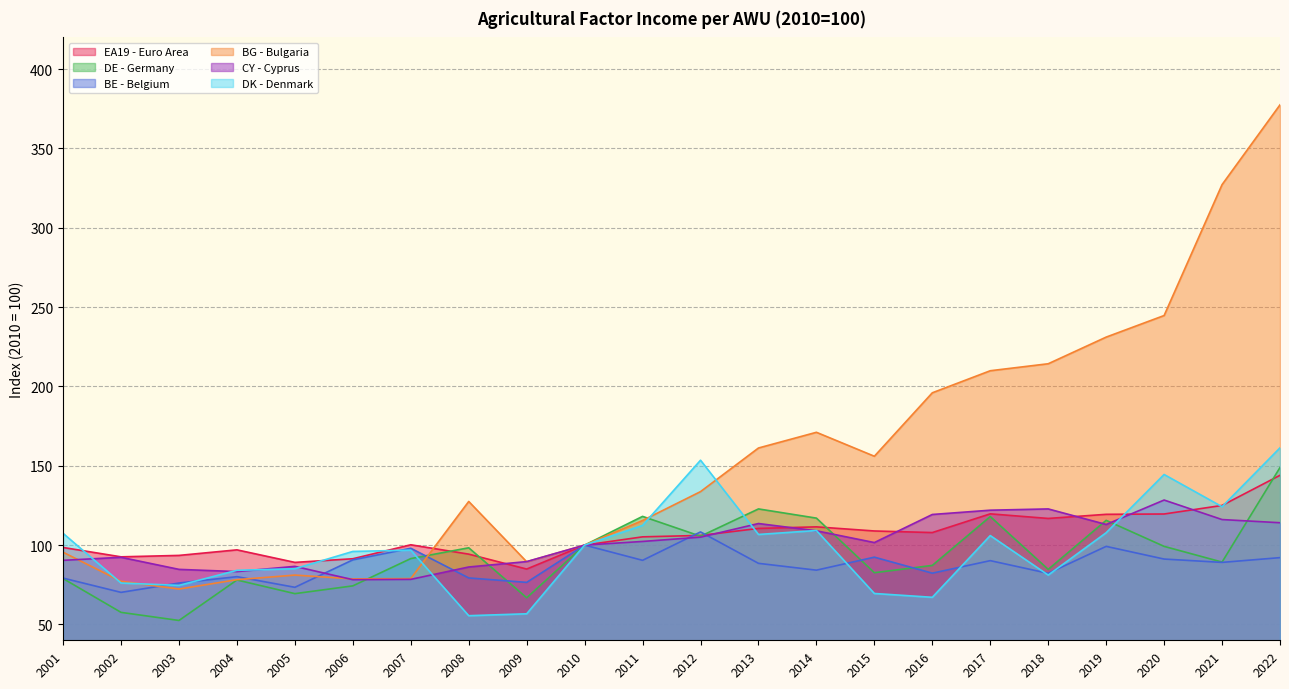

Between which two adjacent categories do DE - Germany and CY - Cyprus first intersect?

2006 and 2007